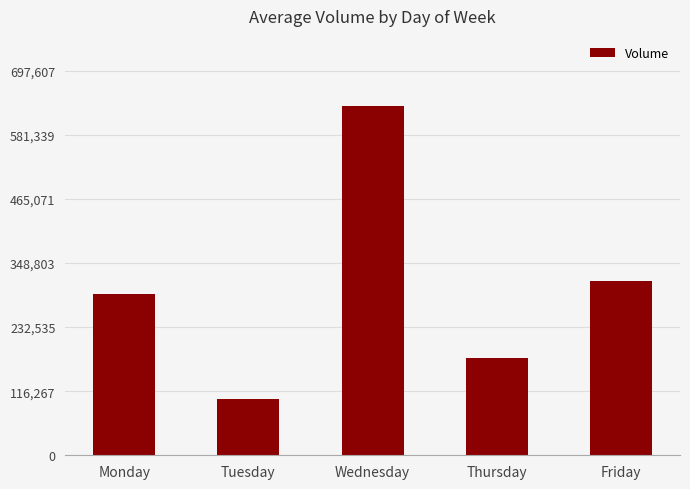

Reading left to right, transcribe all the data shown in this chart.

293509	101288	634189	176274	315887